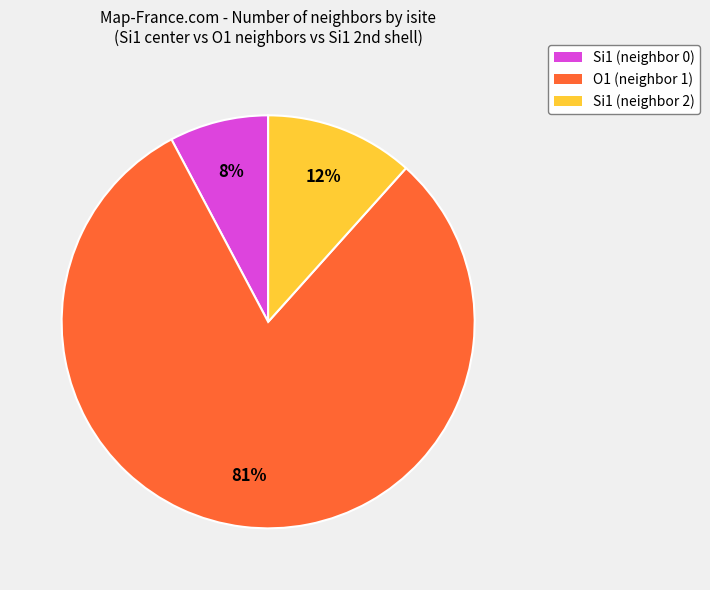

Count the number of slices in the pie.

3